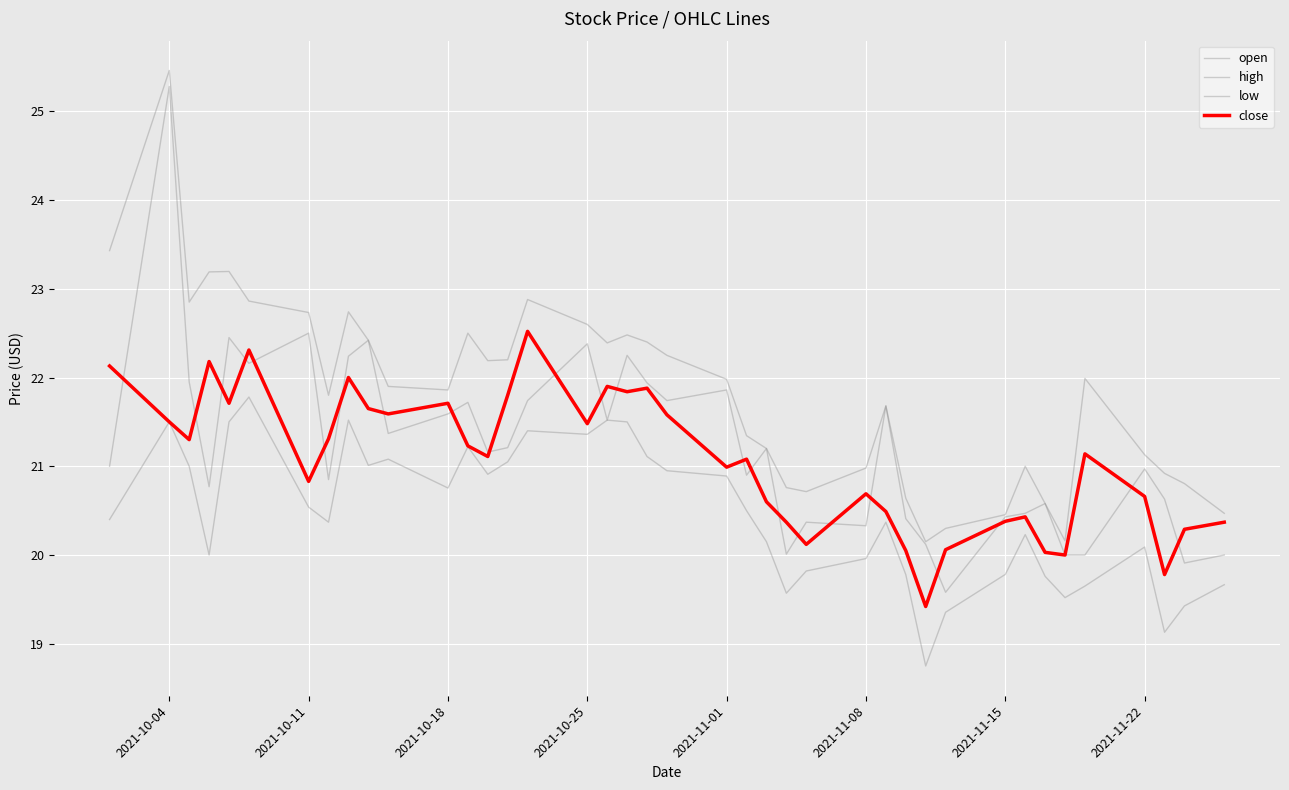

What is the highest value of the low series?

21.8